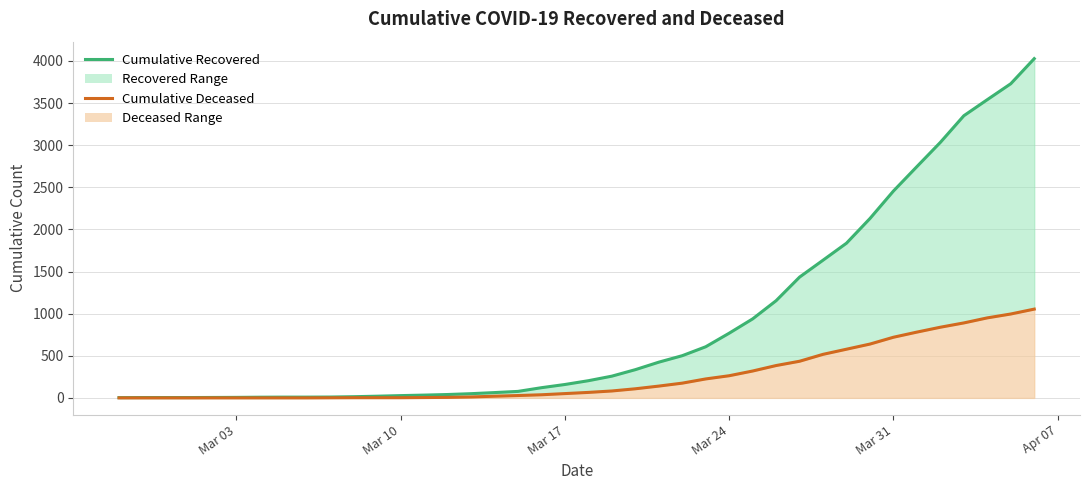

What is the average value of the cumulative_deceased series?

258